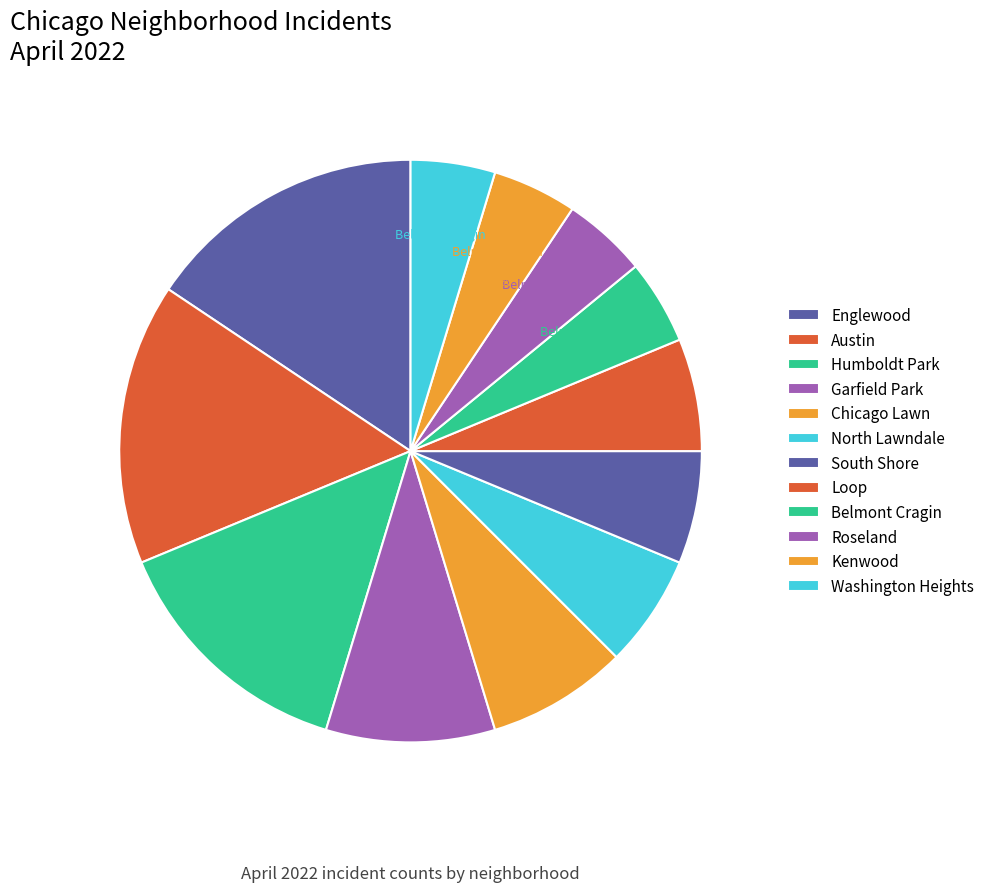

How many slices are in this pie chart?

12